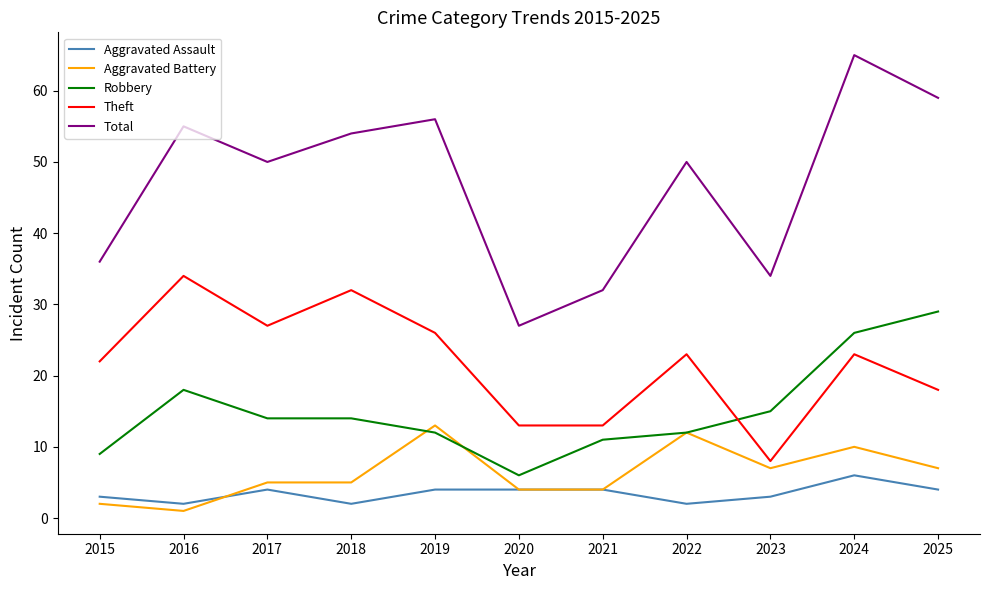

Reading right to left, list all the values displayed in this chart.

Aggravated Assault: 4	6	3	2	4	4	4	2	4	2	3
Aggravated Battery: 7	10	7	12	4	4	13	5	5	1	2
Robbery: 29	26	15	12	11	6	12	14	14	18	9
Theft: 18	23	8	23	13	13	26	32	27	34	22
Total: 59	65	34	50	32	27	56	54	50	55	36